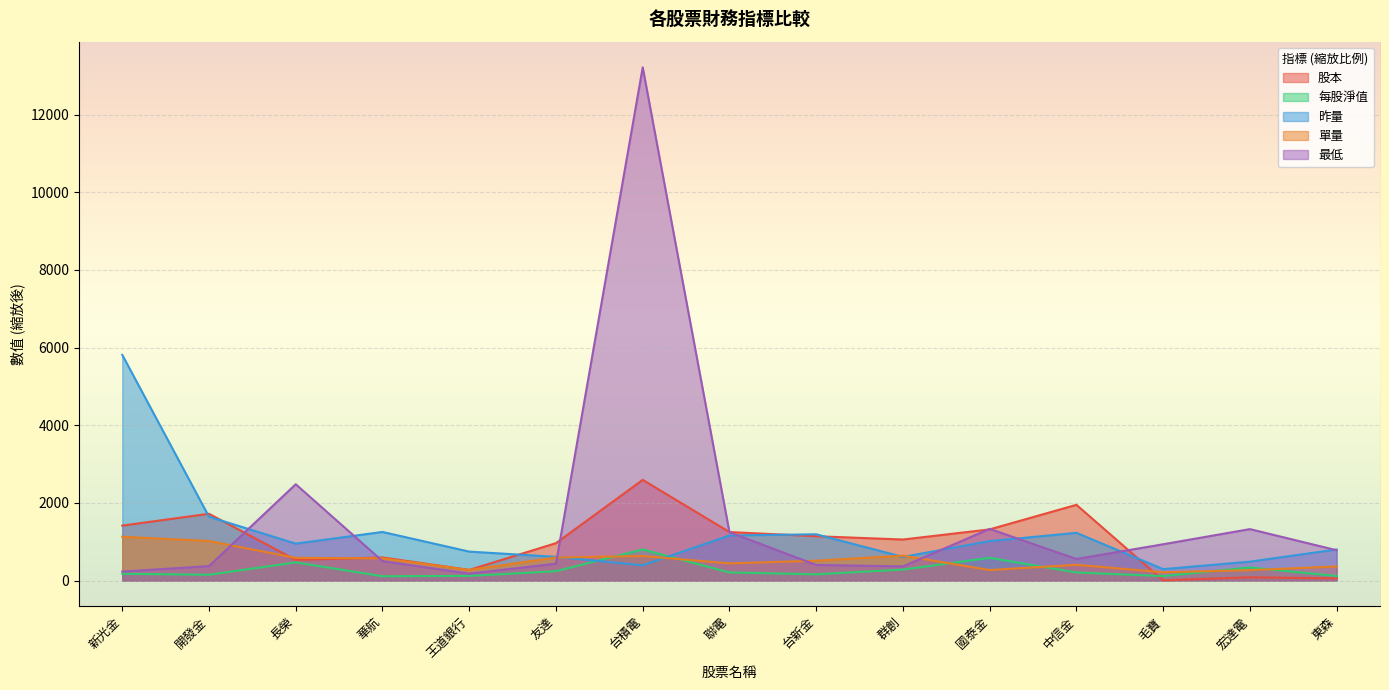

What is the spread (max minus min) of values at 中信金?

1742.4